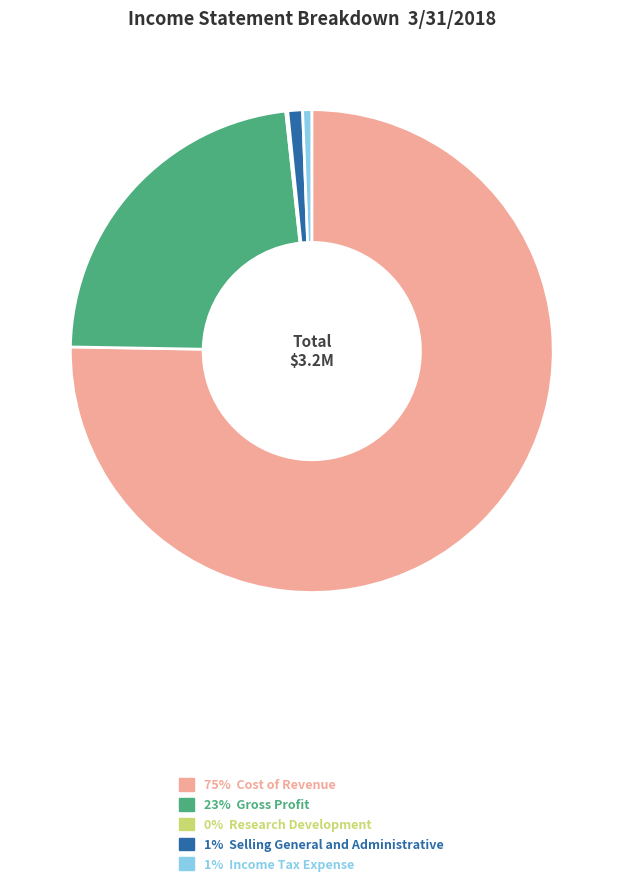

What is the ratio of the value at 23% Gross Profit to the value at 75% Cost of Revenue?

0.3